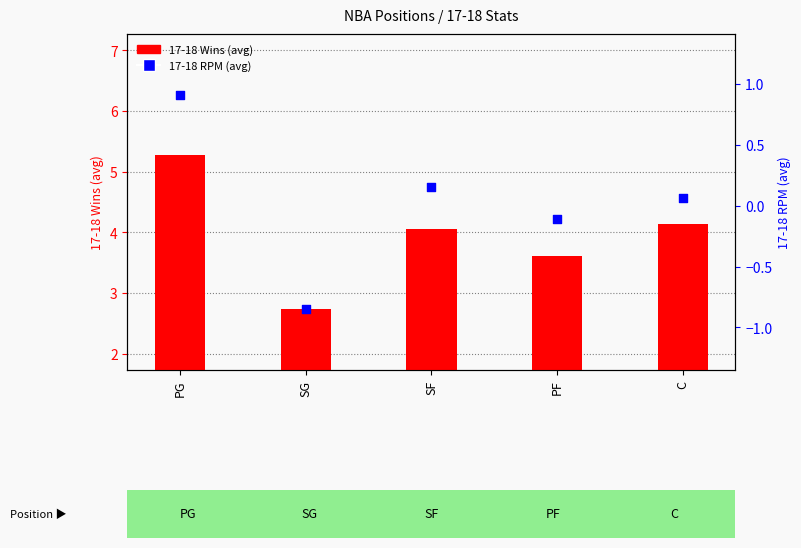

At how many categories does at least one series exceed 1?

5